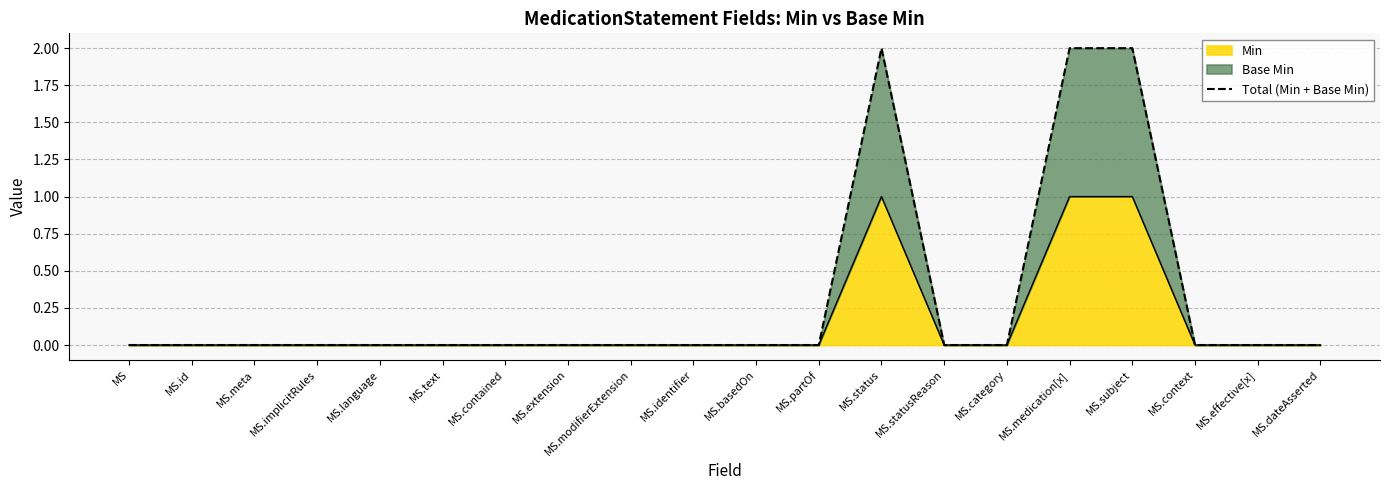

Reading left to right, what are all the values shown in this chart?

0	0	0	0	0	0	0	0	0	0	0	0	2	0	0	2	2	0	0	0